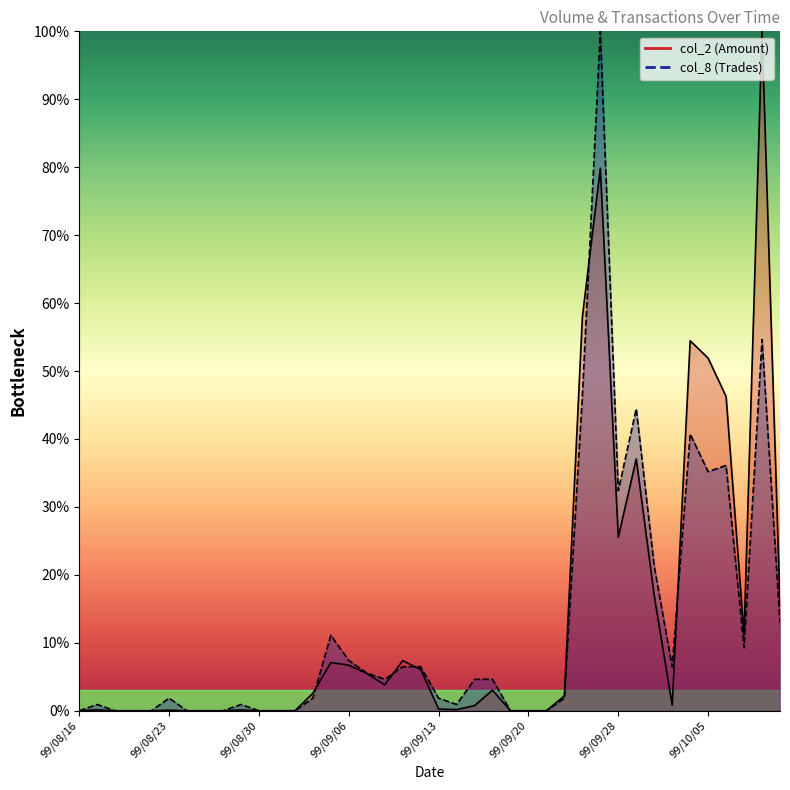

How many data points in col_2 are less than 2?

20